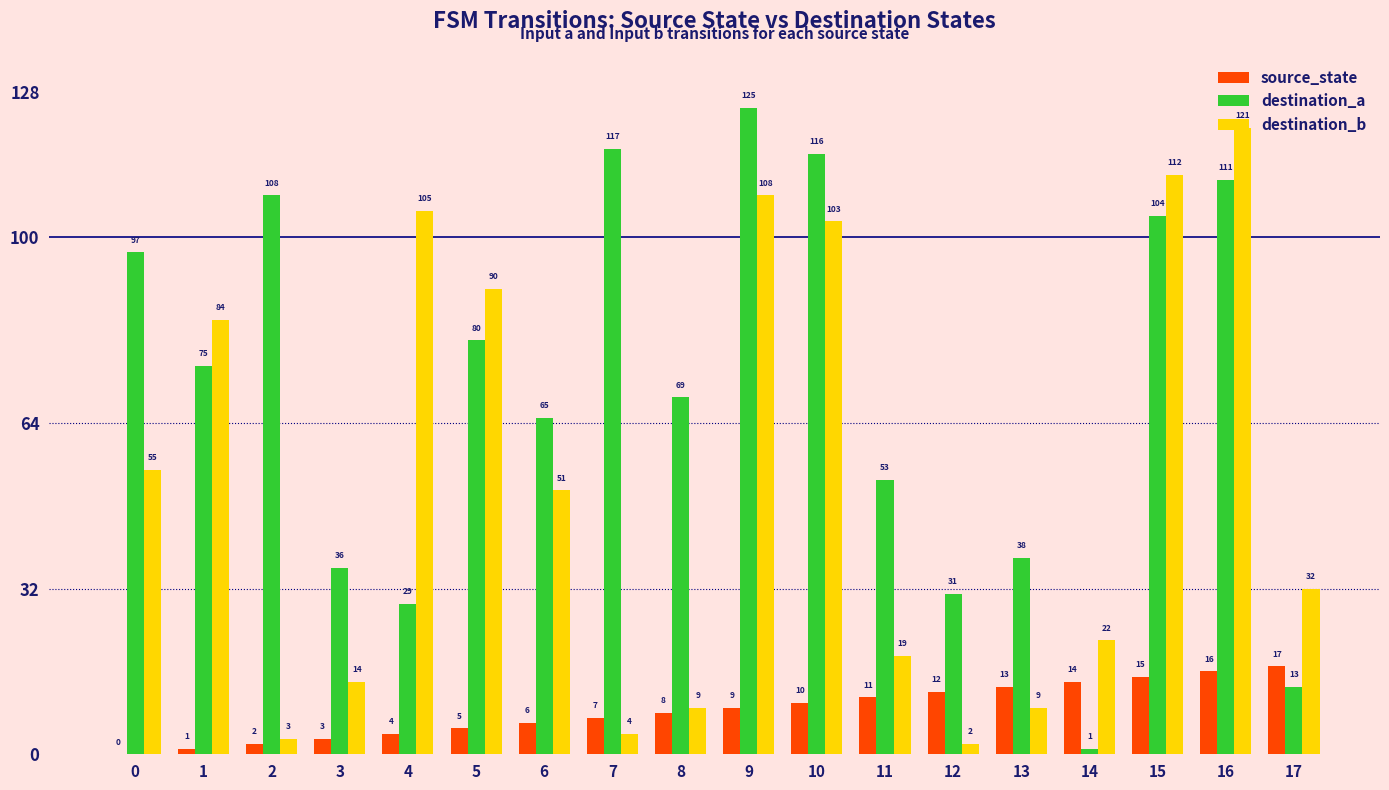

At which category does the chart reach its peak across all series?

9